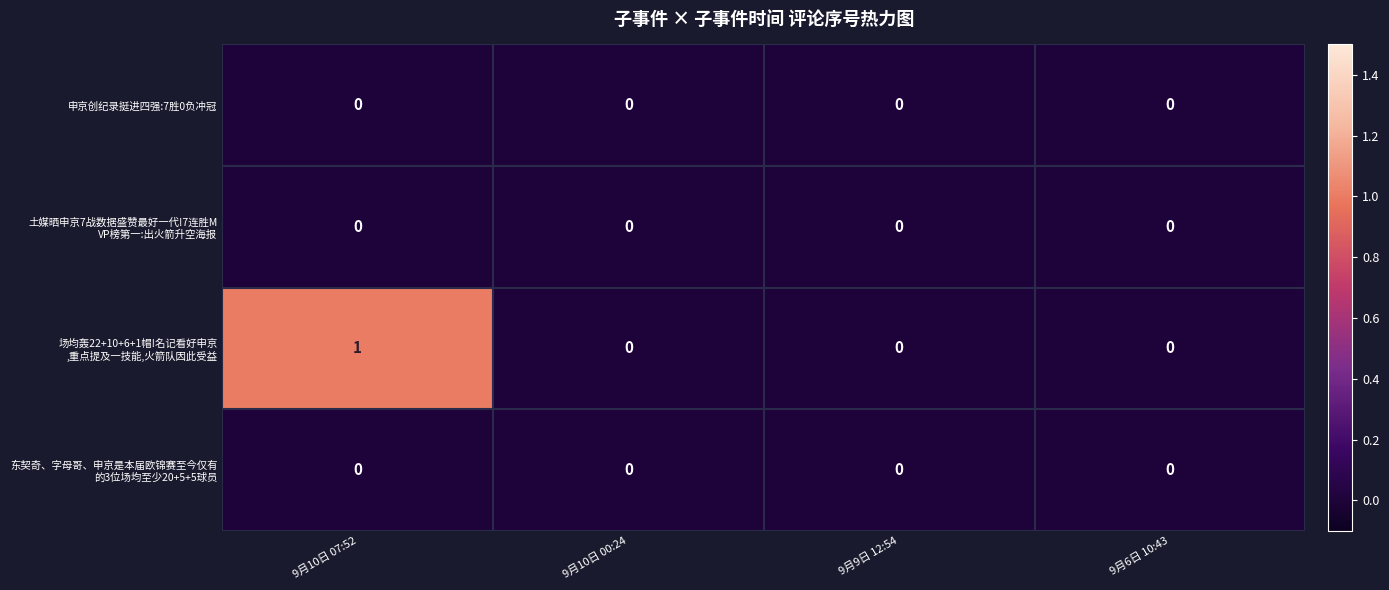

The value of 申京创纪录挺进四强:7胜0负冲冠 at 9月10日 07:52 is 0. True or false?

True